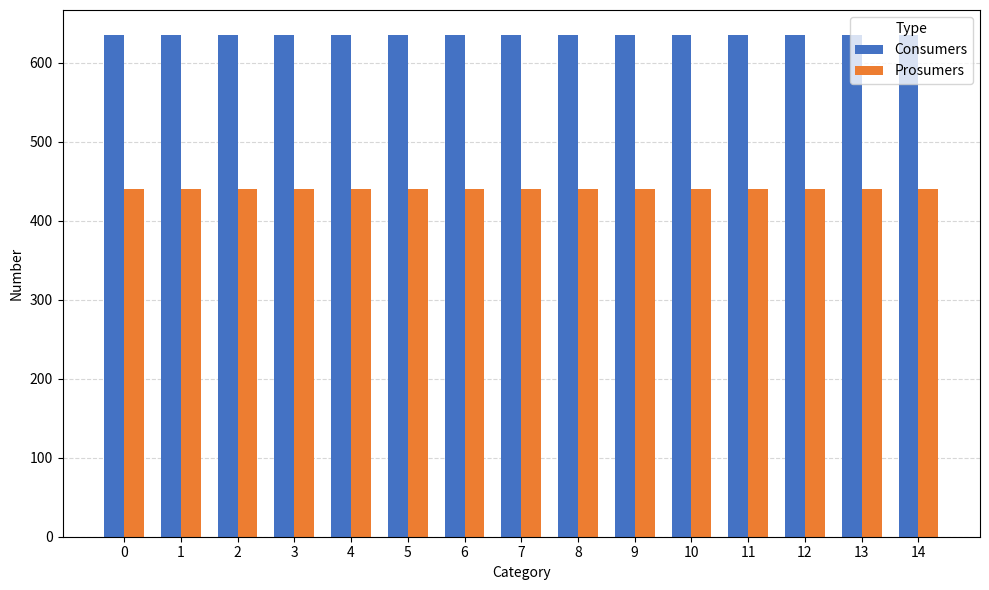

What is the value of the Consumers bar at the 3rd from the left?

635